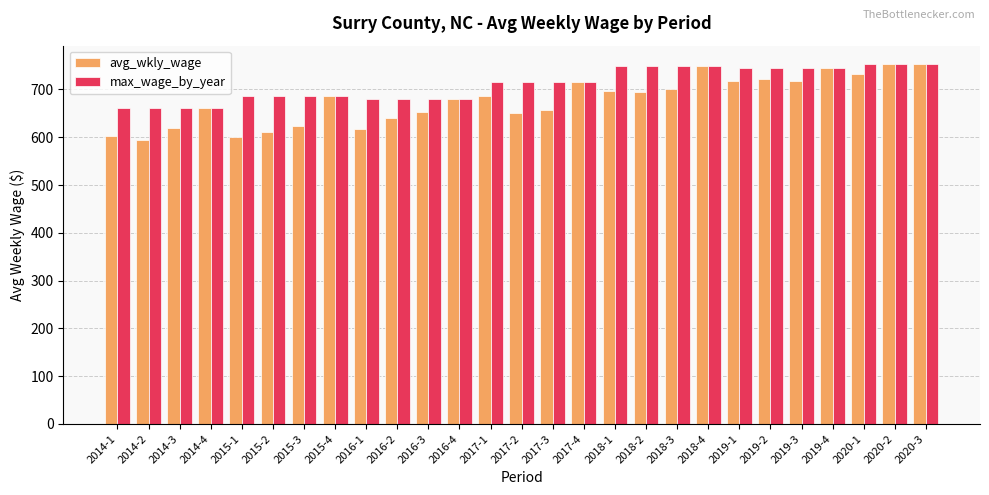

Which series has the widest spread of values?

avg_wkly_wage